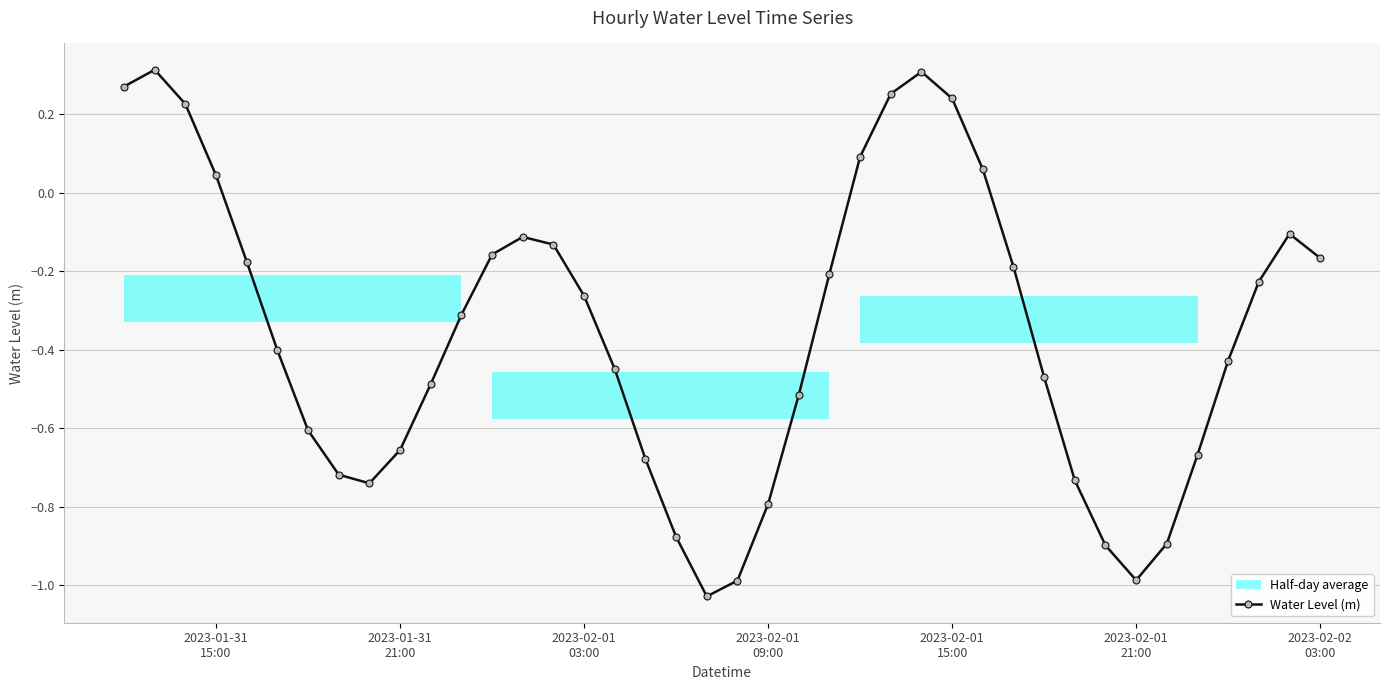

In Water Level (m), how many points are lower than both neighbors (excluding endpoints)?

3